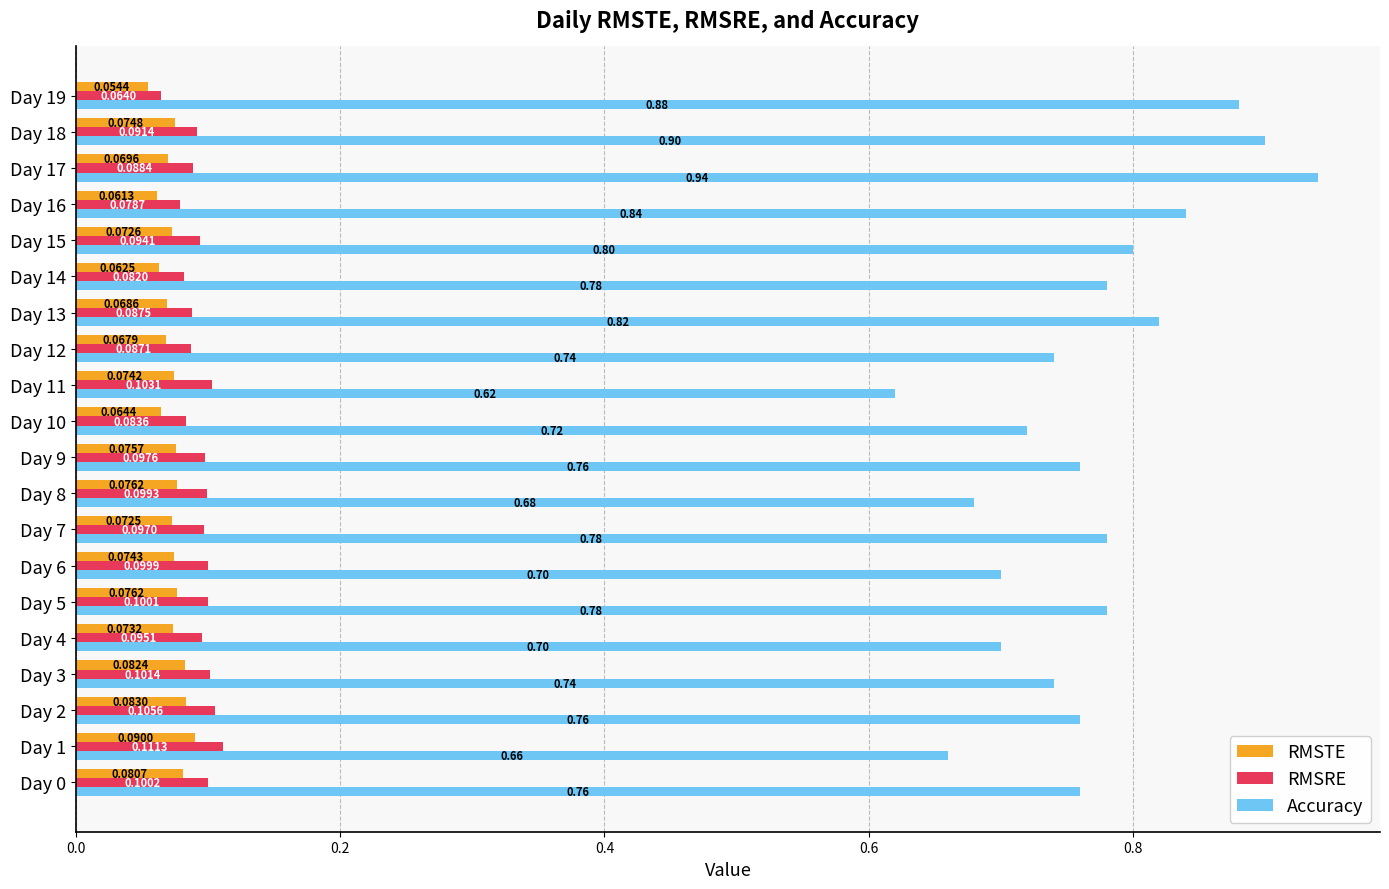

Where is RMSTE nearest to the value 0?

Day 19